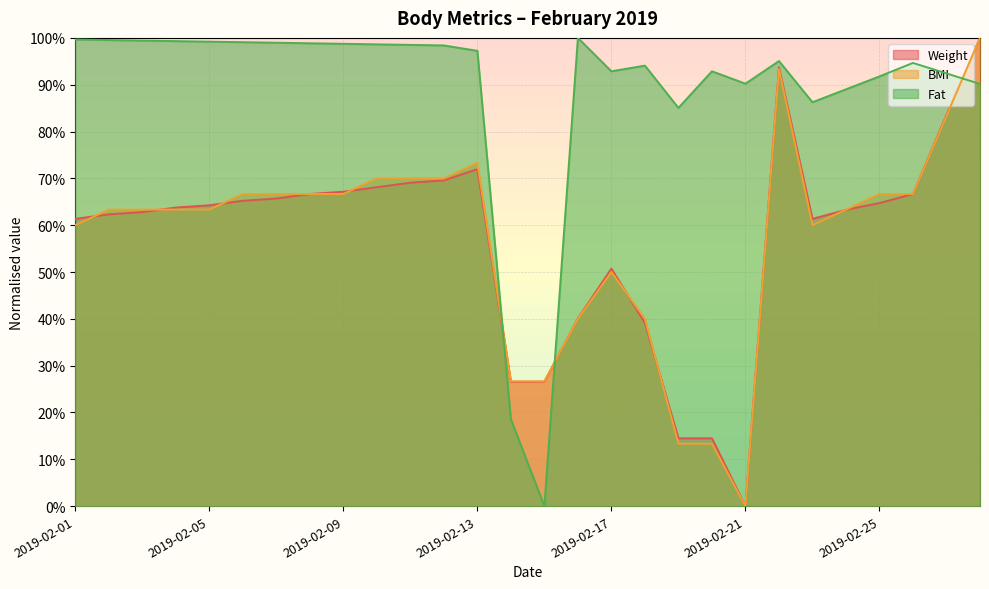

At how many categories does at least one series exceed 0?

28